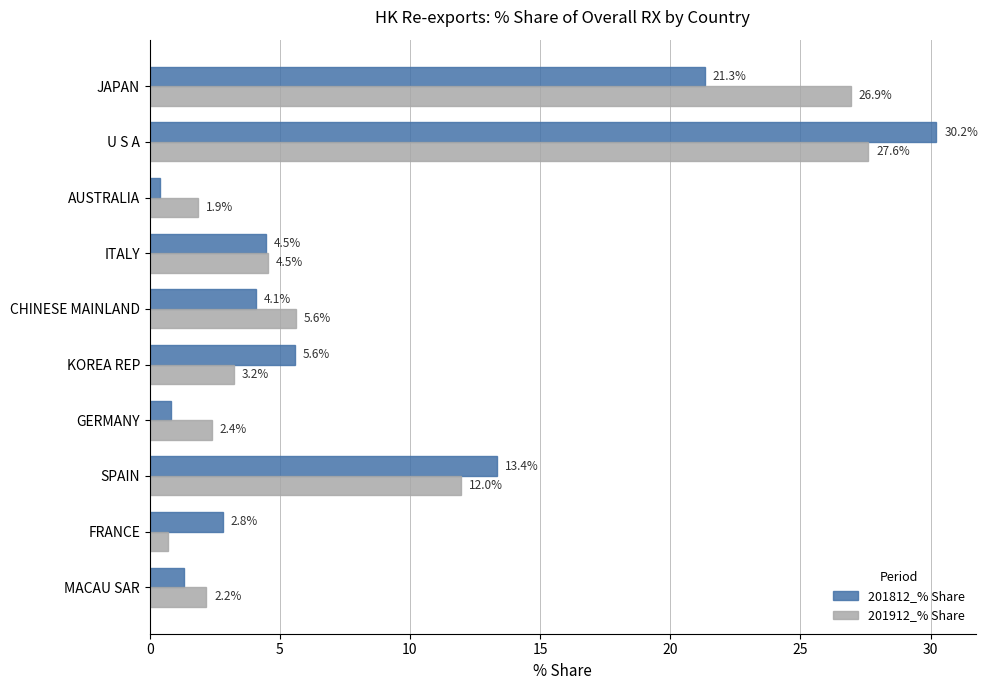

List the series in order of their overall mean, lowest first.

201812_% Share, 201912_% Share